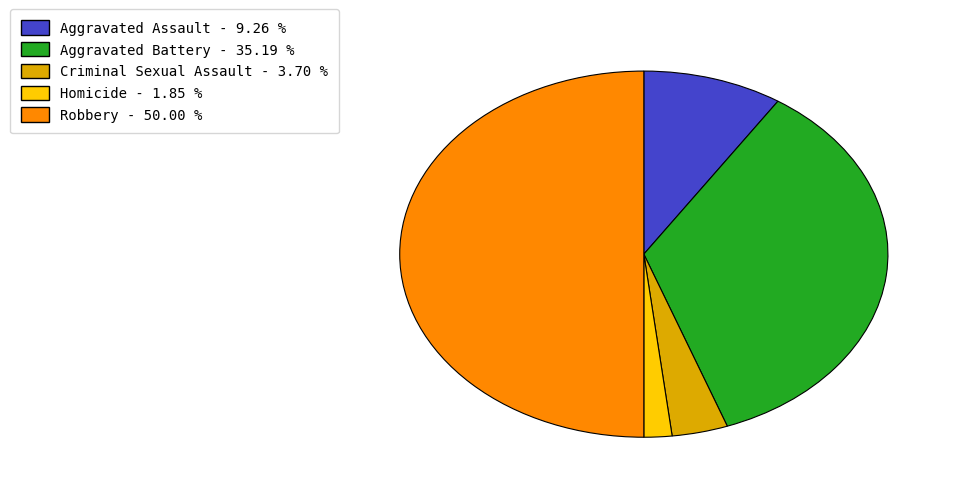

Which category has the smallest portion of the pie?

Homicide